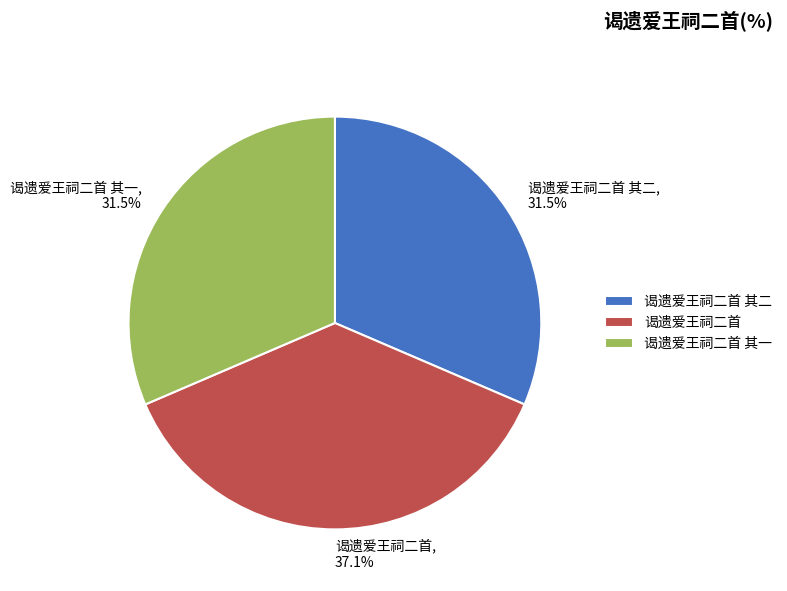

To the nearest percent, what is the difference between the largest and smallest slice percentages?

6%